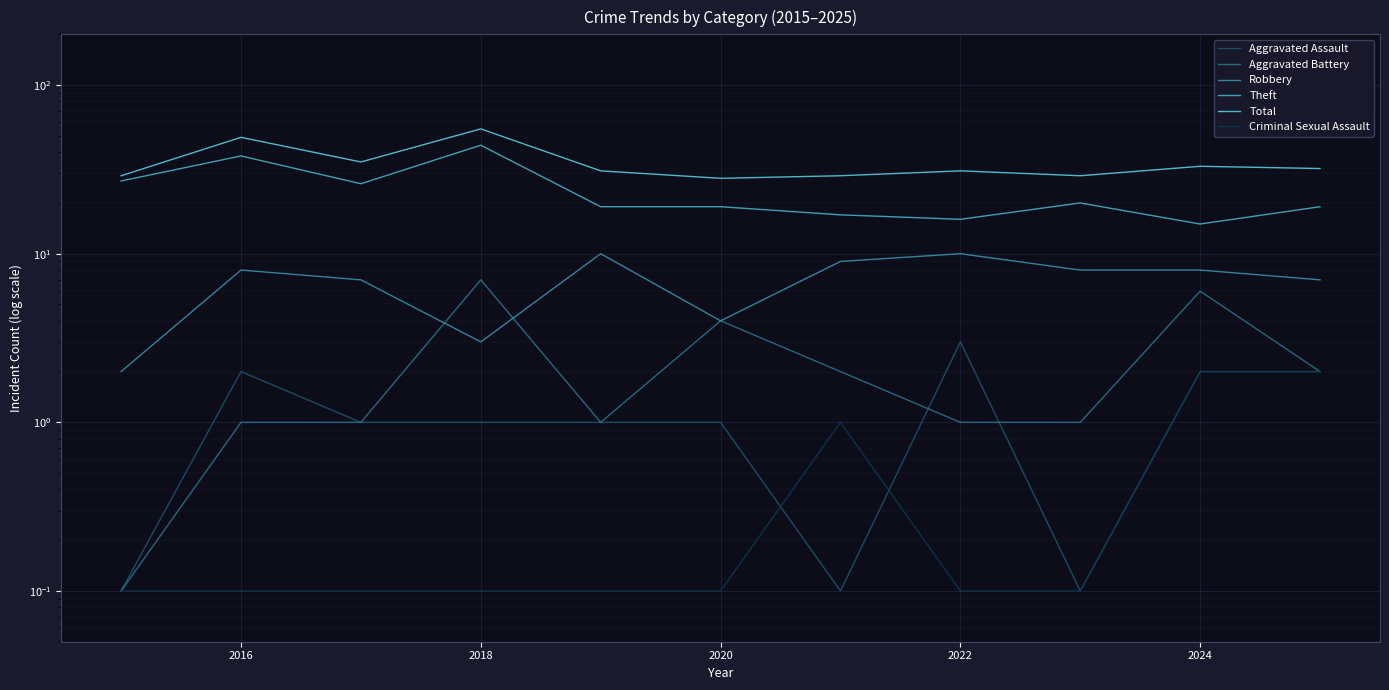

What is the average value of the Criminal Sexual Assault series?

0.5